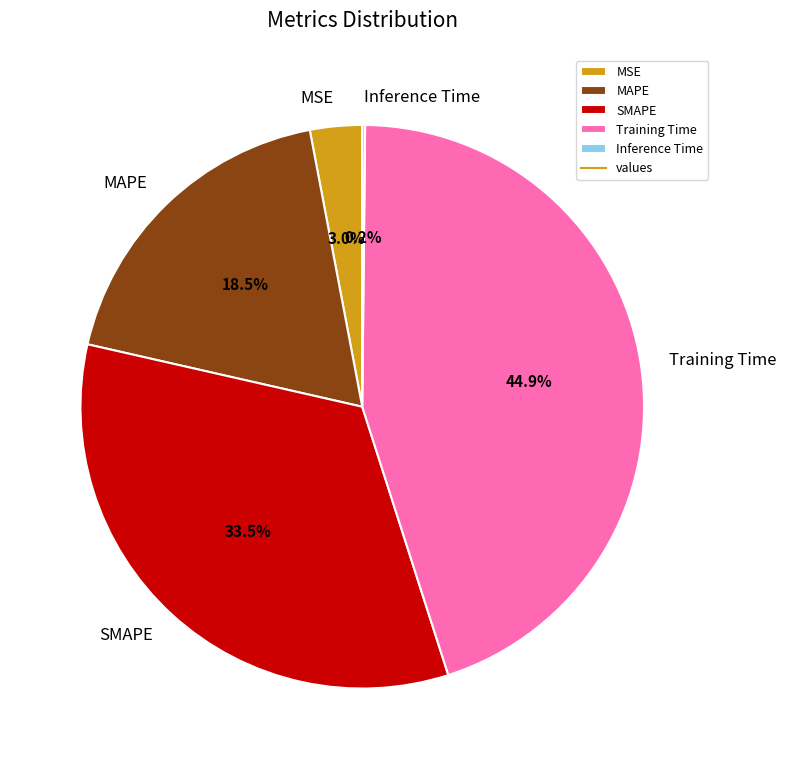

Does any single category account for the majority?

No